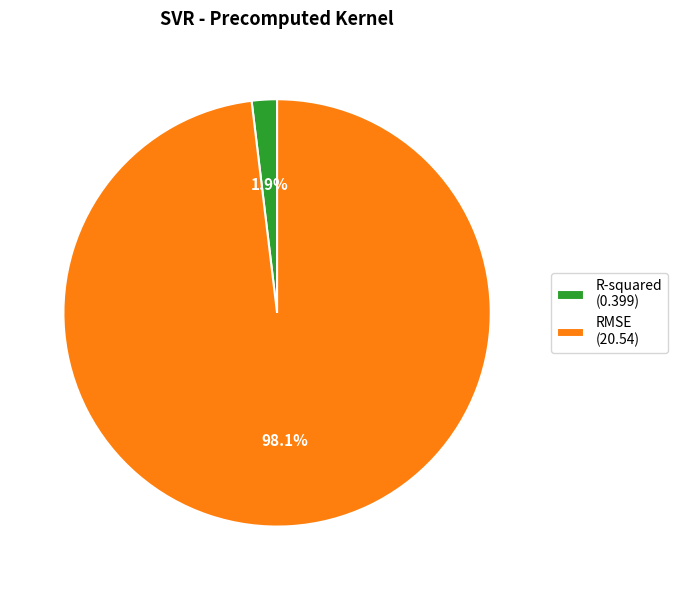

What portion of the pie excludes RMSE?

1.9%